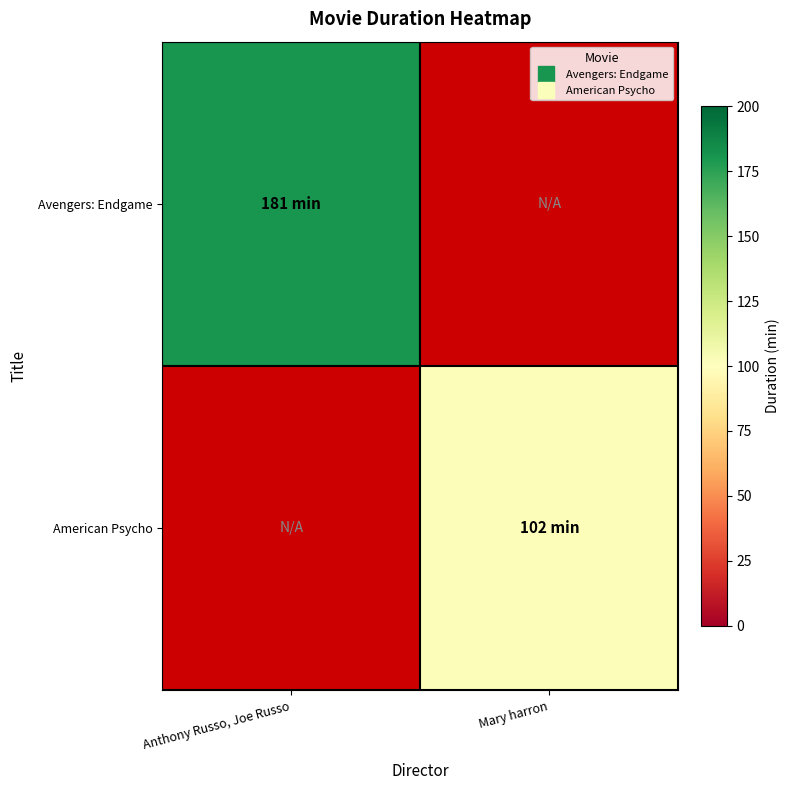

Rank the series by their average value, from highest to lowest.

Avengers: Endgame, American Psycho